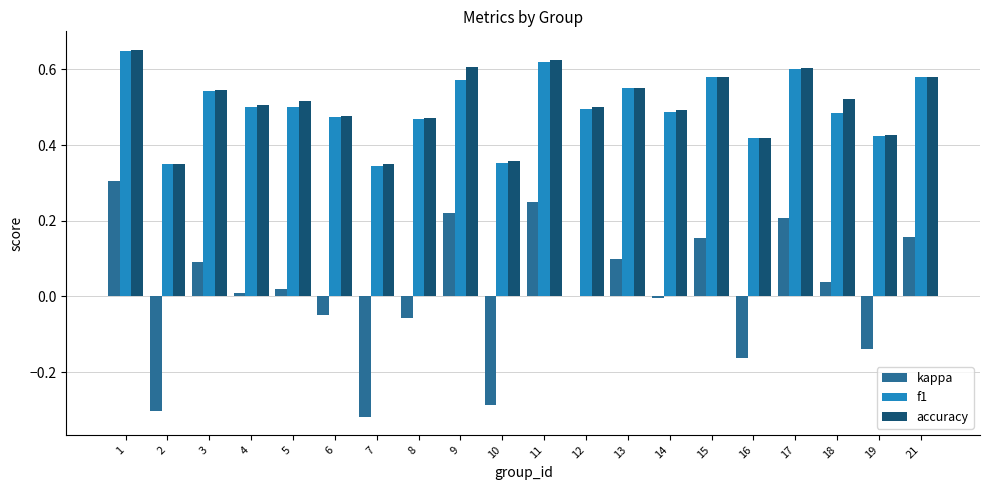

Between 11 and 14, which series saw the biggest shift?

kappa